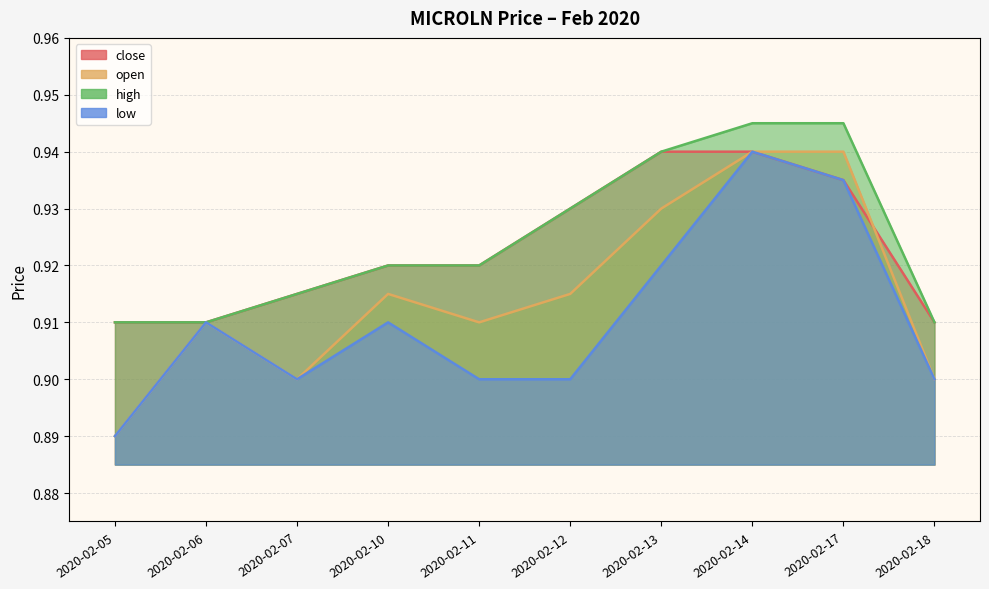

Which series has the largest total across all categories?

high